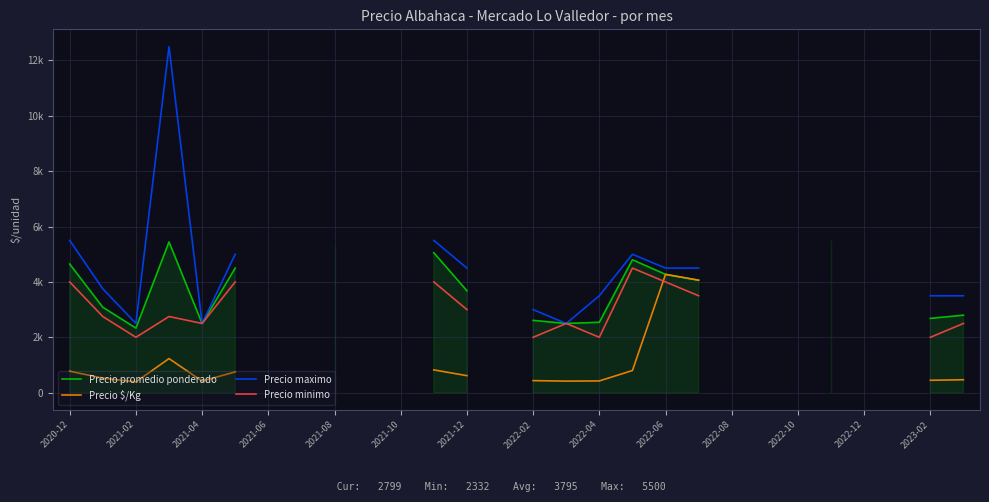

How many categories are shown in the chart?

28